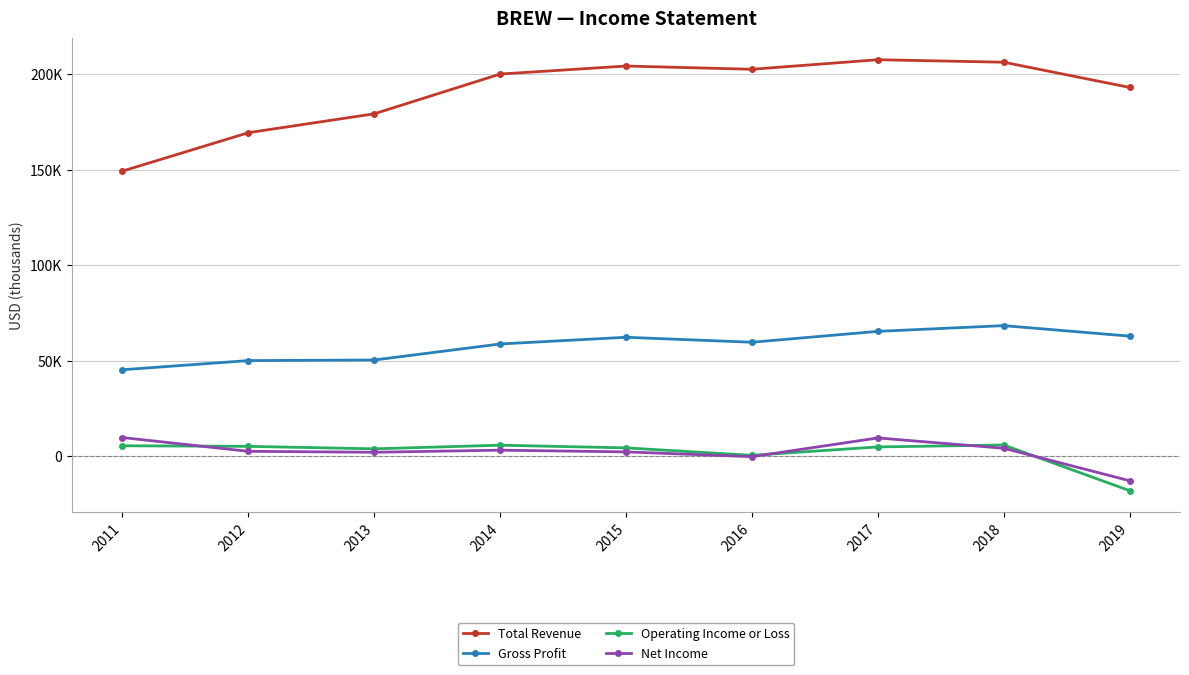

Does the chart have visible grid lines?

Yes